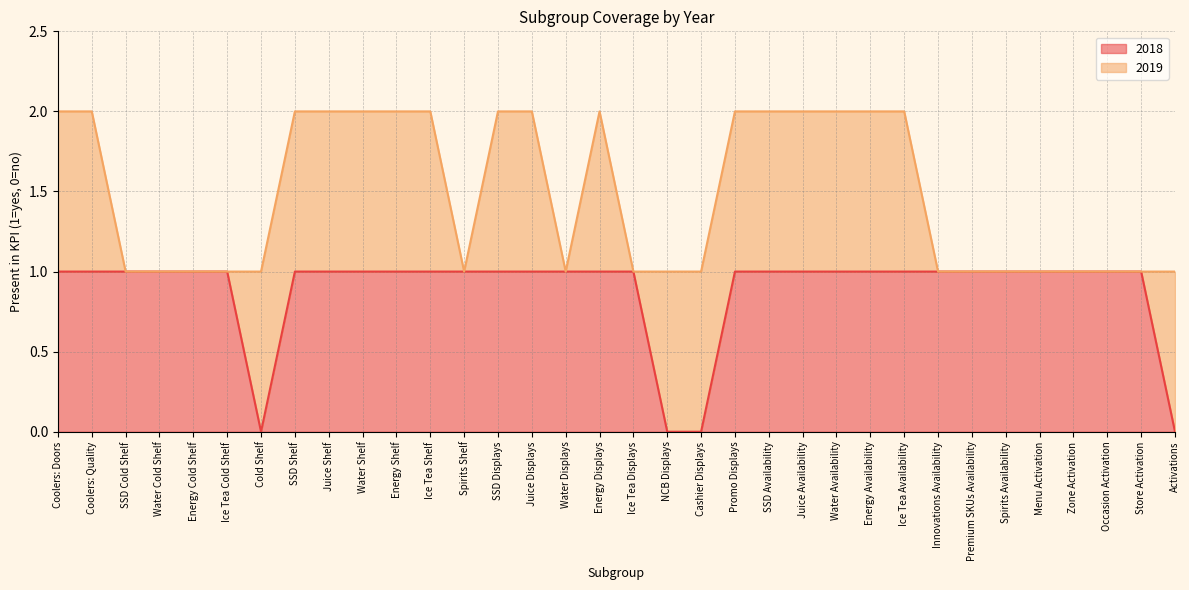

Which category has the lowest value across all series?

Cold Shelf